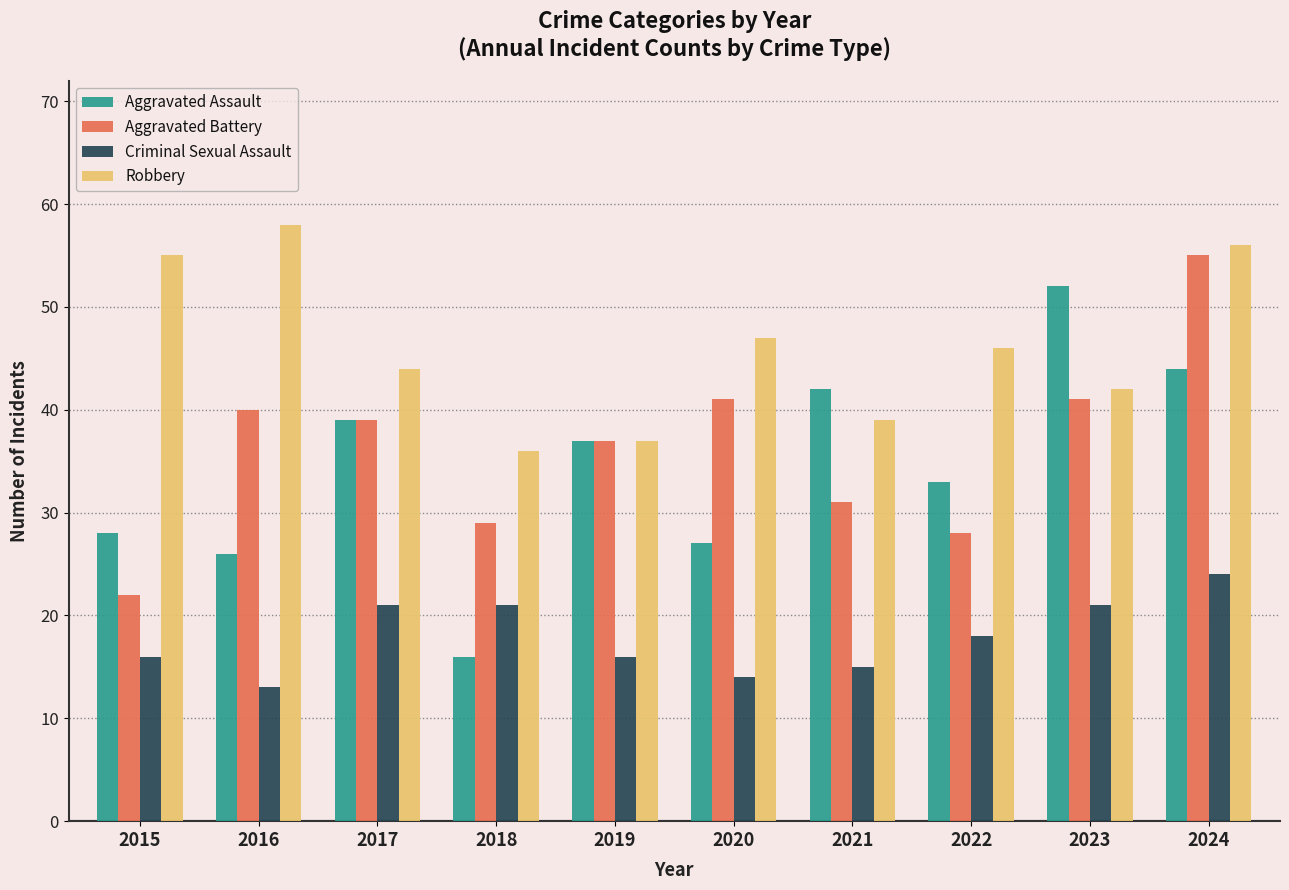

Rank the series by their maximum value, from highest to lowest.

Robbery, Aggravated Battery, Aggravated Assault, Criminal Sexual Assault